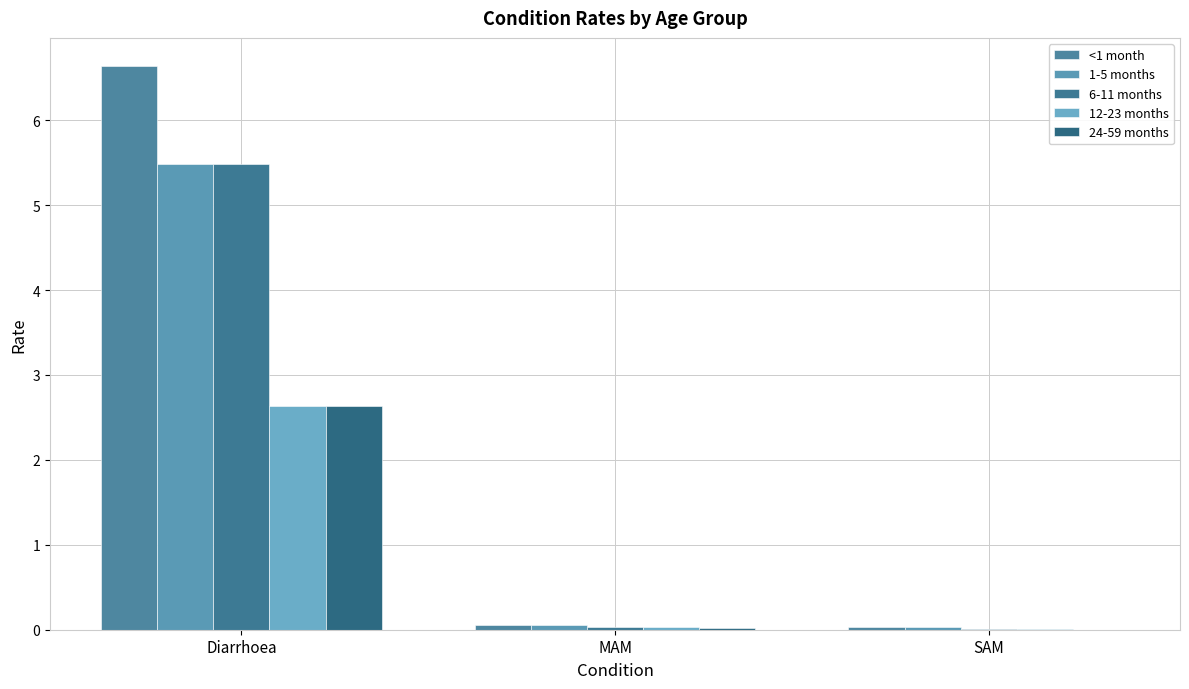

What is the total value across all series at Diarrhoea?

22.9